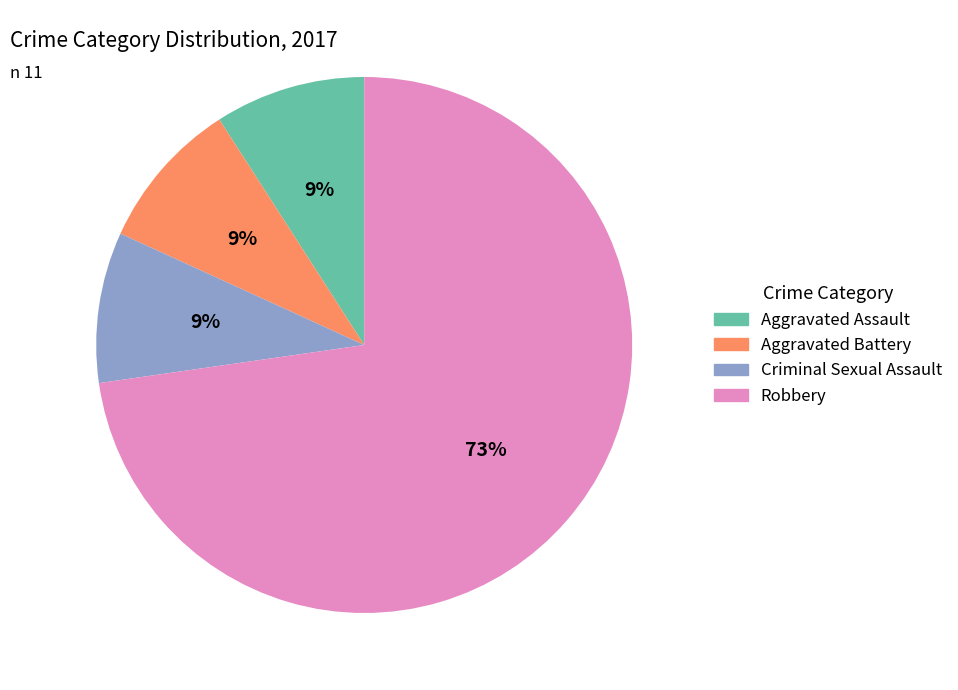

Do Criminal Sexual Assault and Aggravated Battery together represent more than half of the pie?

No